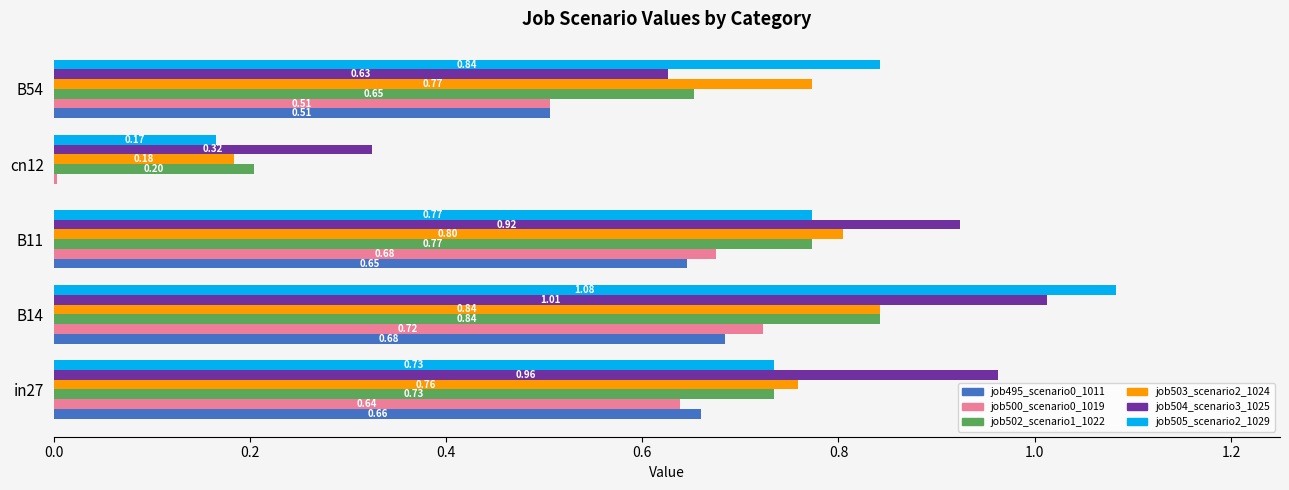

What is the total value across all series at B54?

3.9